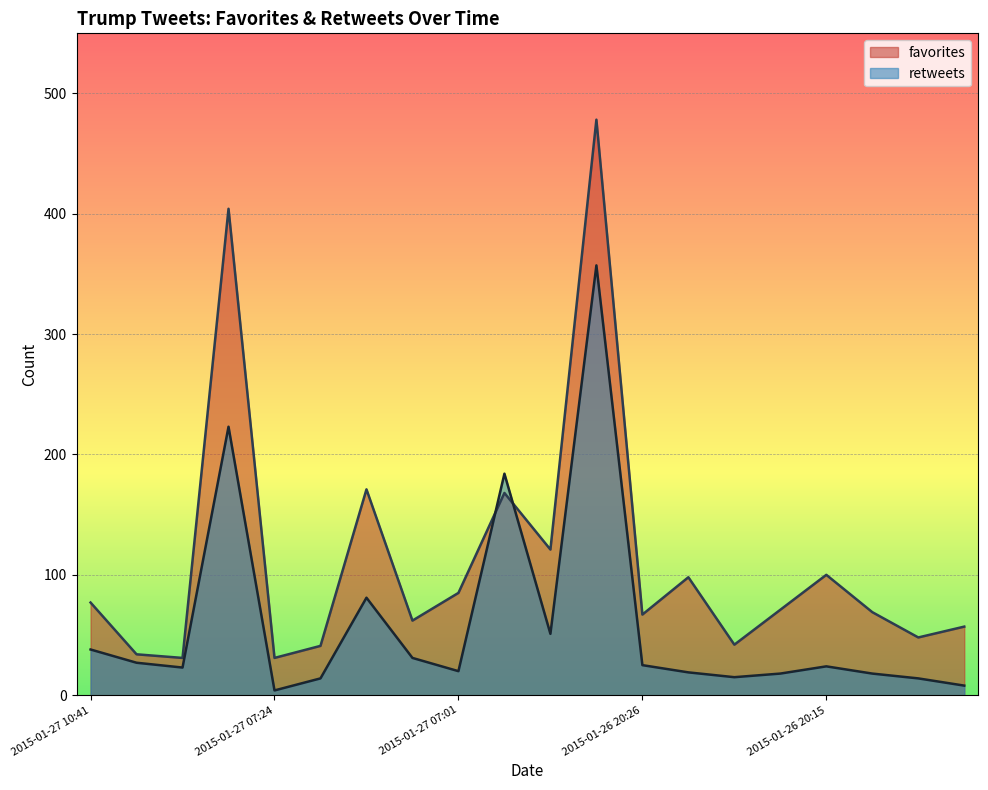

After their last crossing, which series has the higher values: favorites or retweets?

favorites